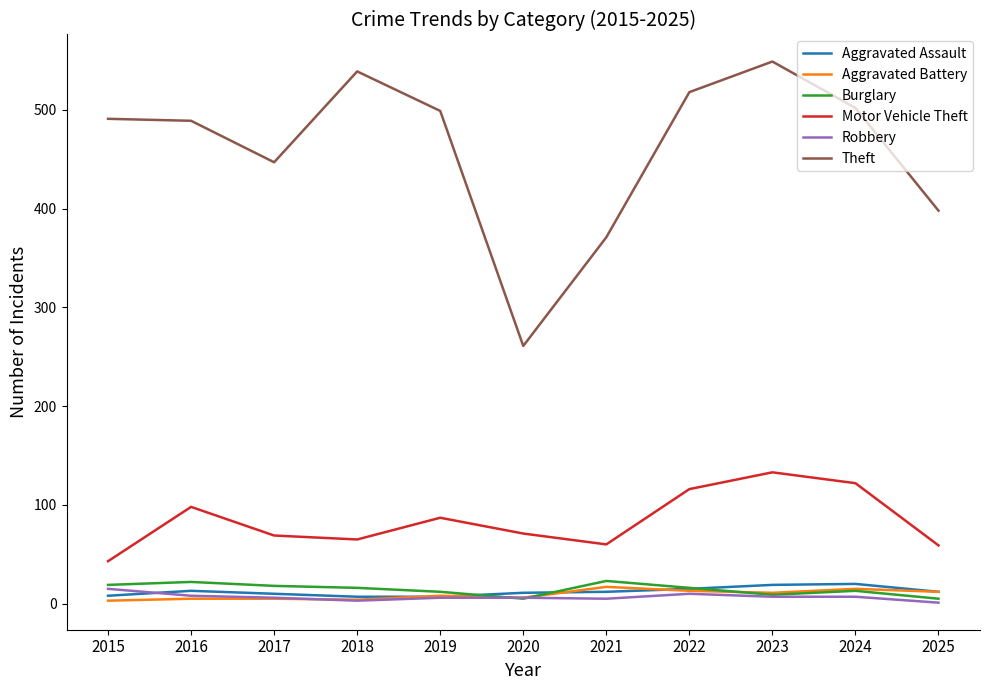

Does the chart display data point markers on the line(s)?

No